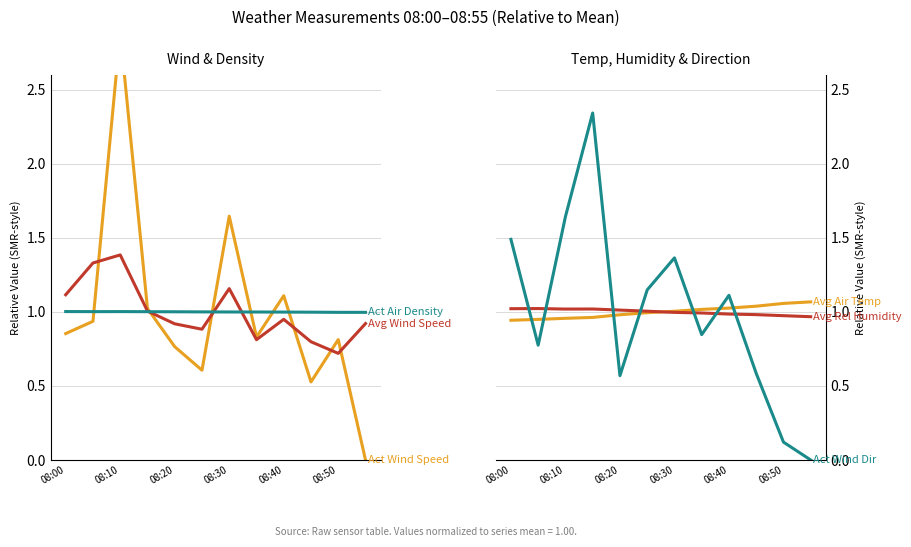

What is the maximum value shown in the chart?

2.9